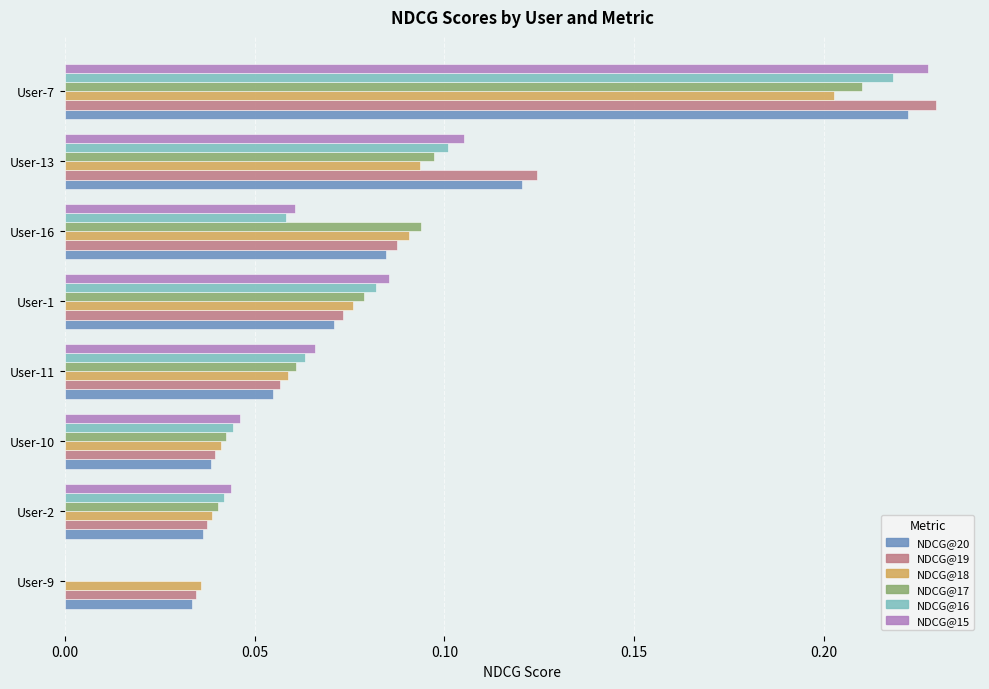

What is the sum of all NDCG@17 values?

0.6